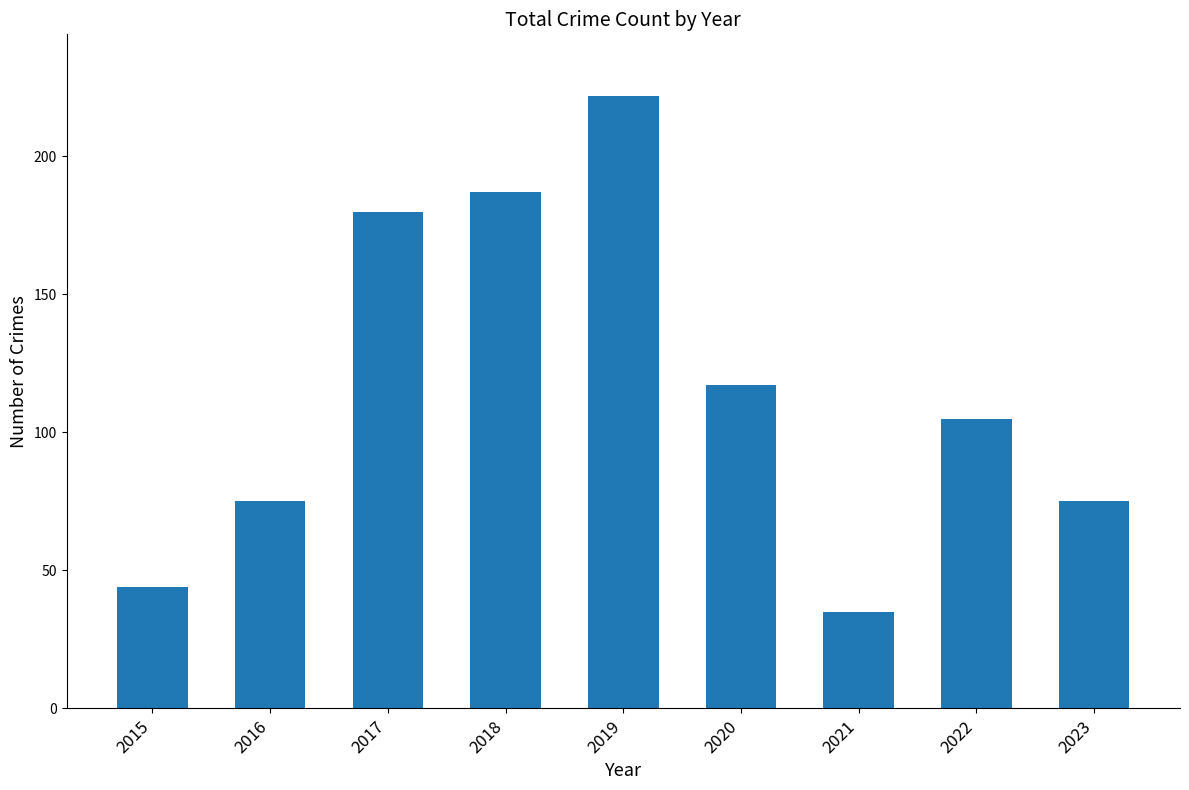

The chart shows a value of 117 at 2020. True or false?

True